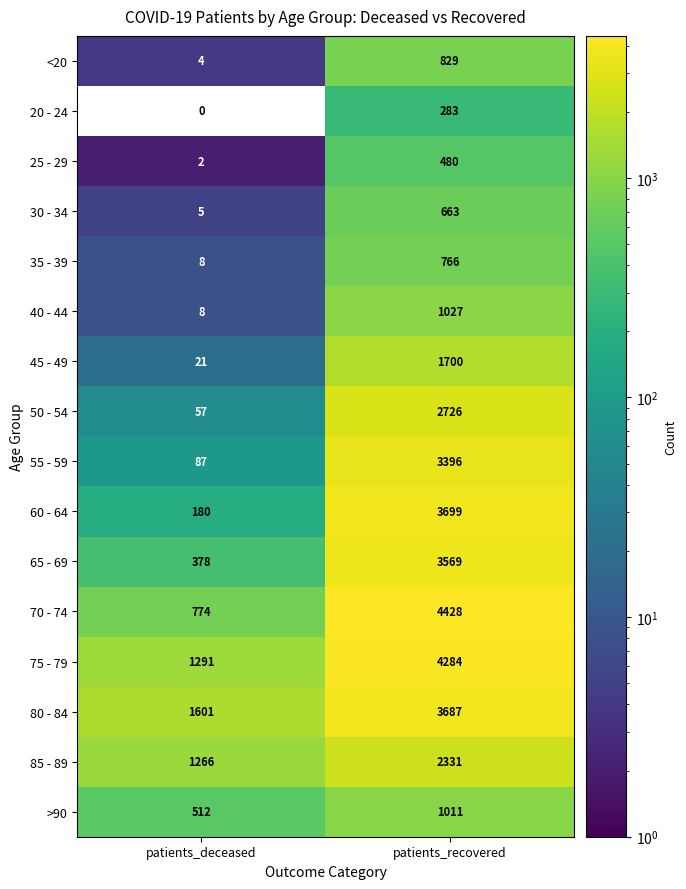

Is the value of >90 at patients_recovered greater than the value of 30 - 34 at patients_recovered?

Yes